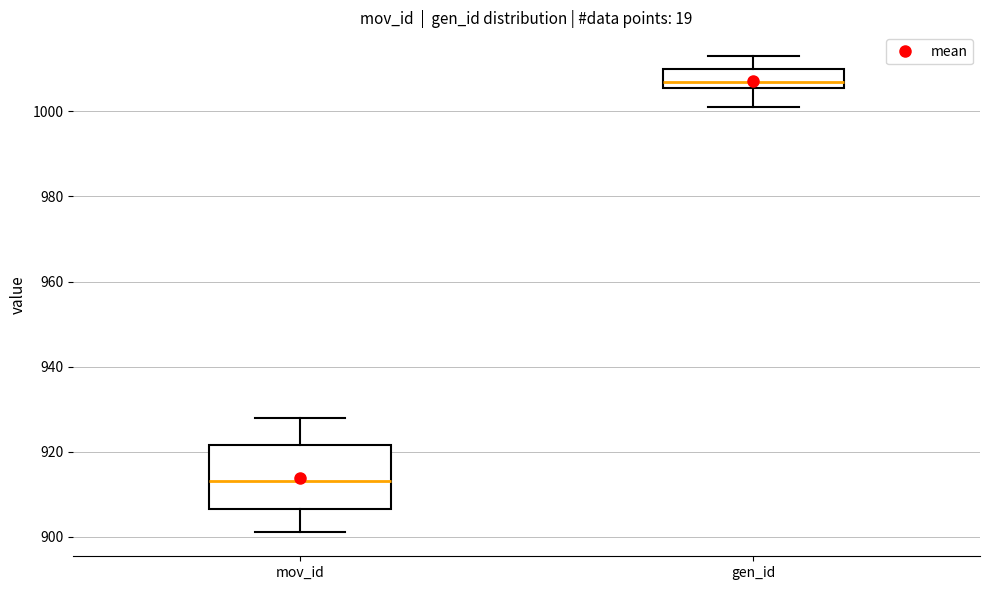

Which box has the highest median line?

gen_id